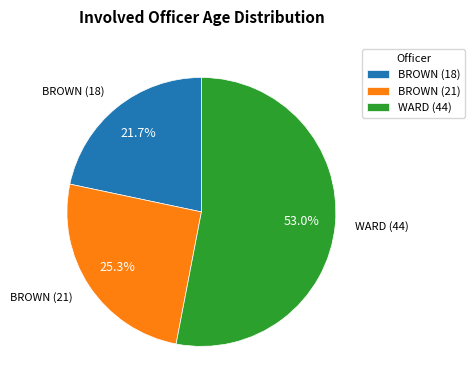

Count the number of slices in the pie.

3